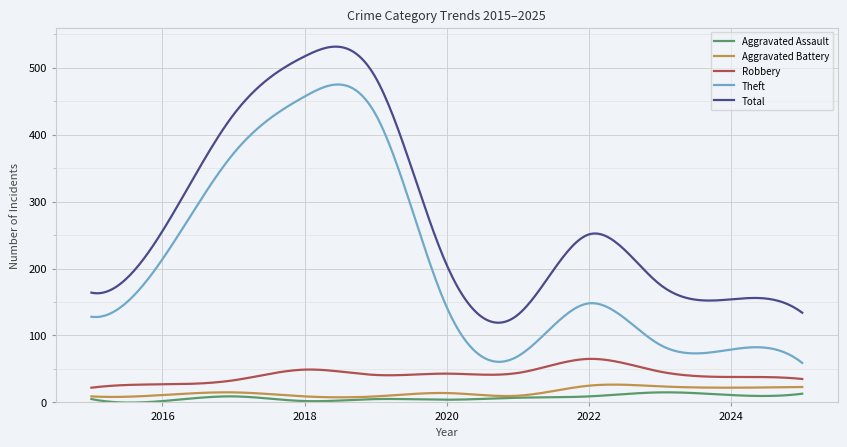

Which series has the largest total across all categories?

Total